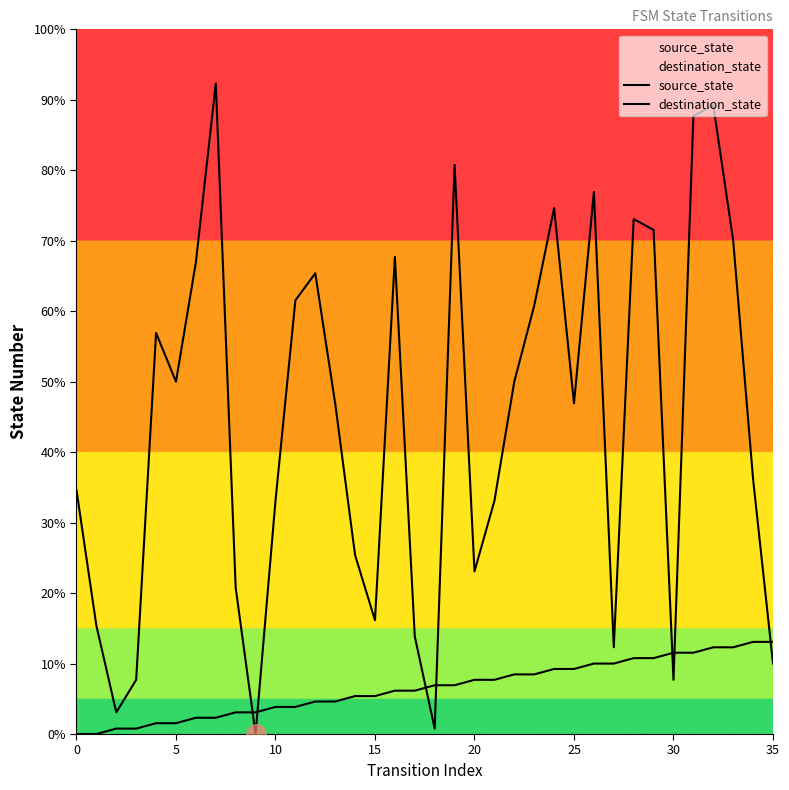

List the series in order of their overall mean, highest first.

destination_state, source_state